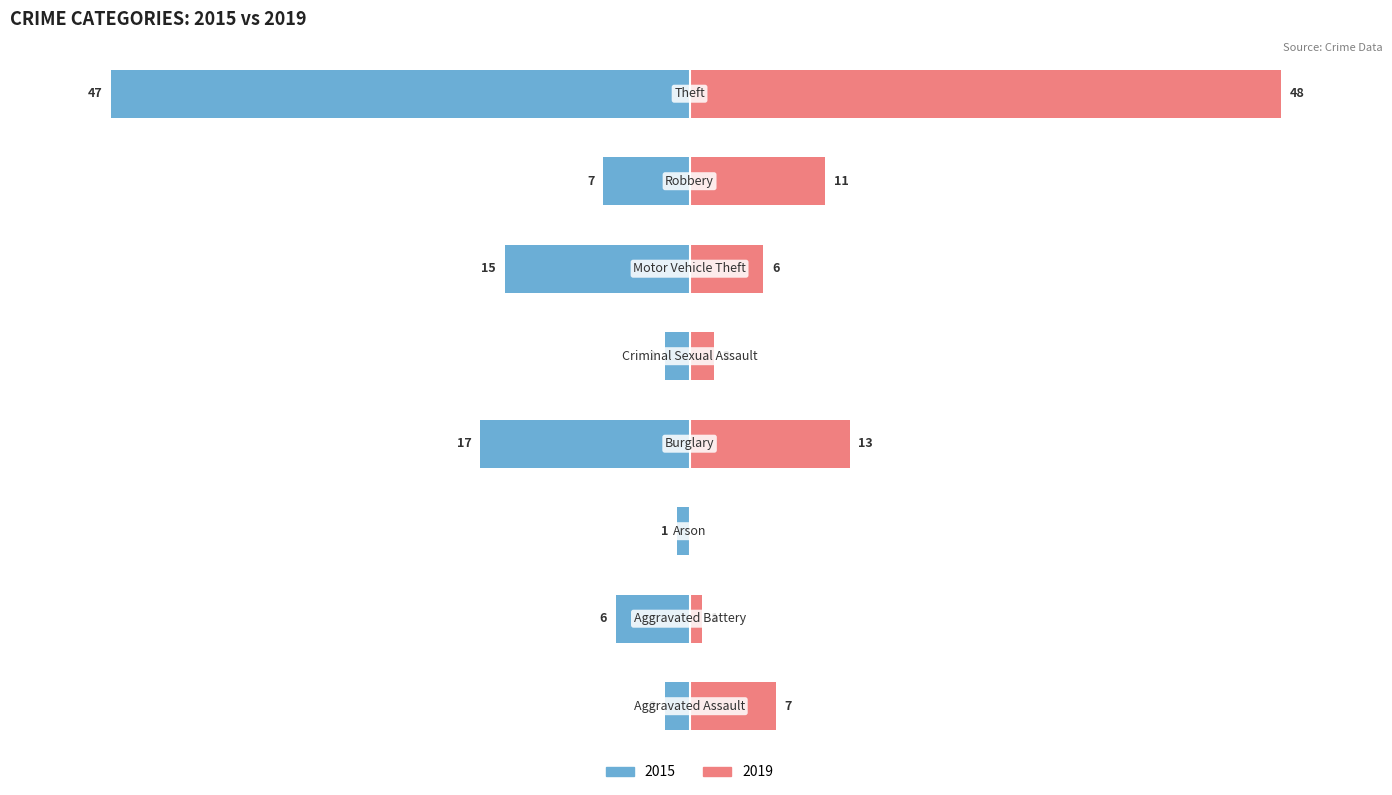

Which series has the largest range (max minus min)?

2019